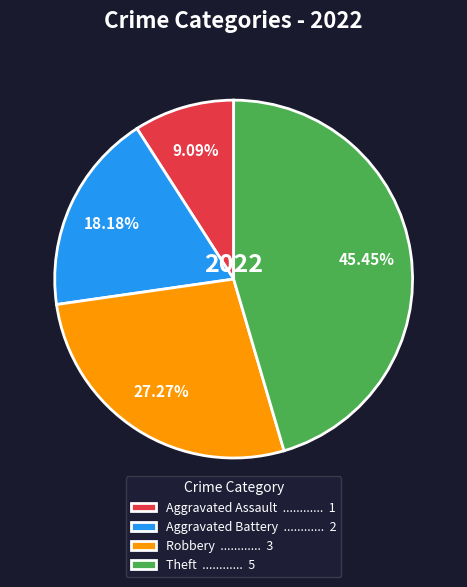

To the nearest percent, what is the combined percentage of Theft and Robbery?

73%